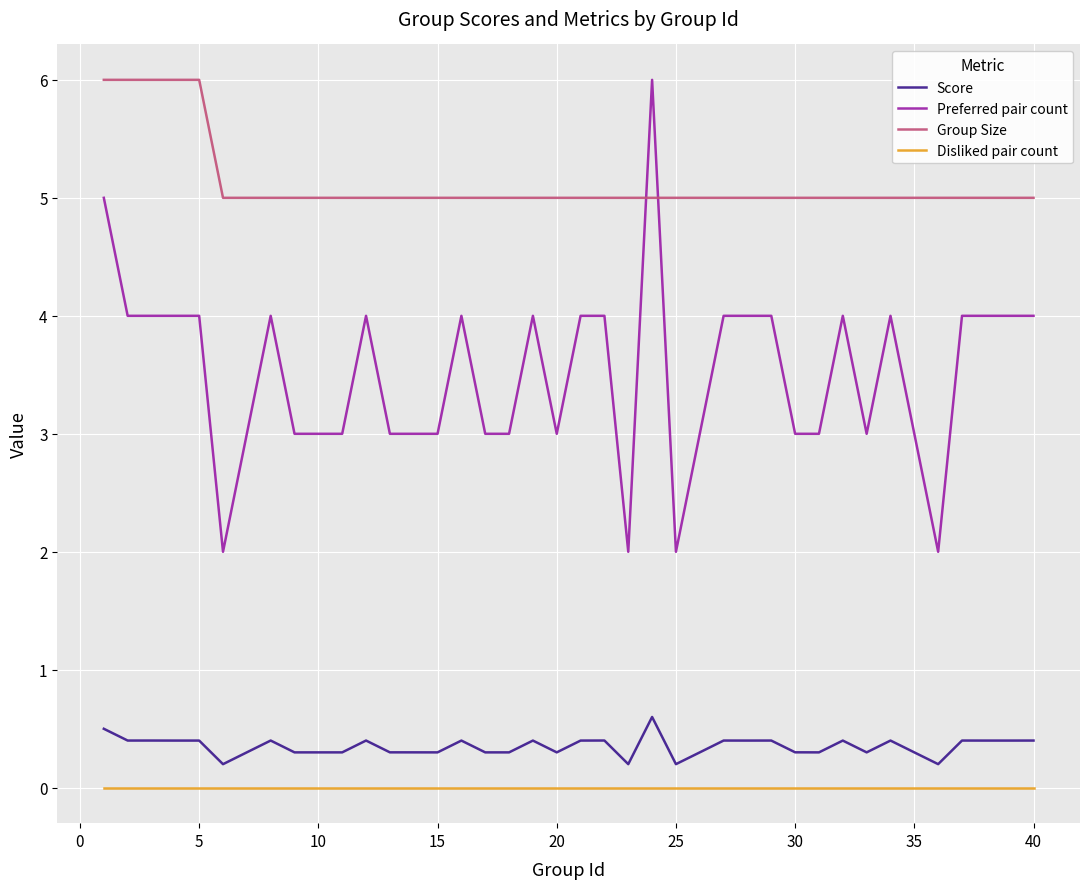

Count the number of categories in the chart.

40